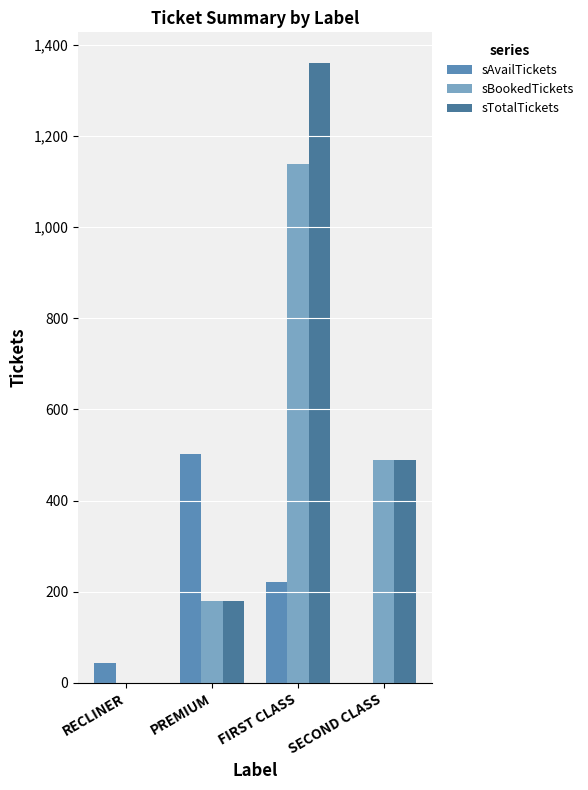

How many data points does each series have?

4